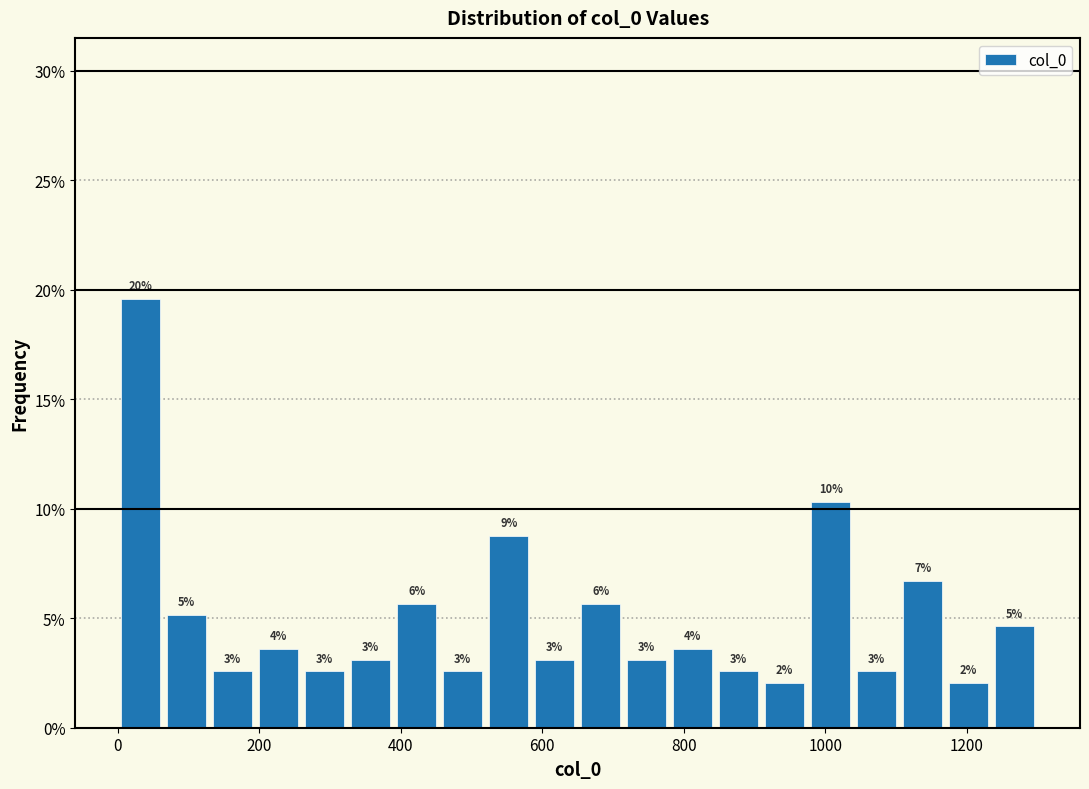

Around what value on the x-axis is the tallest bar? Give the approximate position of its centre, as read against the axis.

40